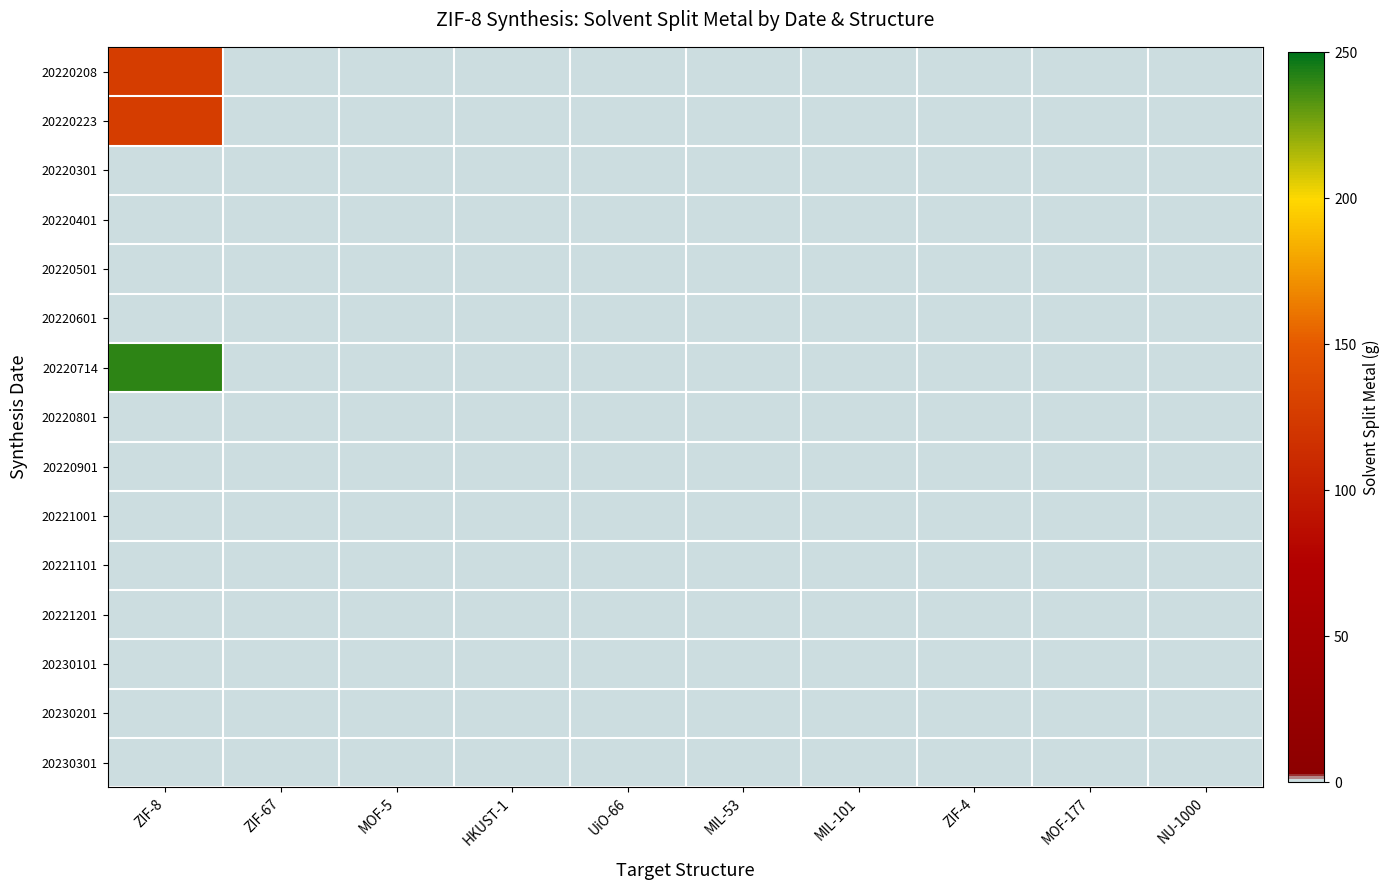

Between NU-1000 and UiO-66, which is larger?

NU-1000